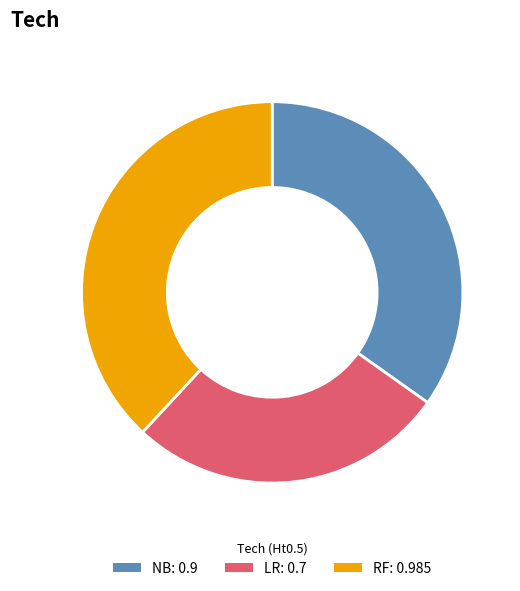

How many segments does this pie chart have?

3